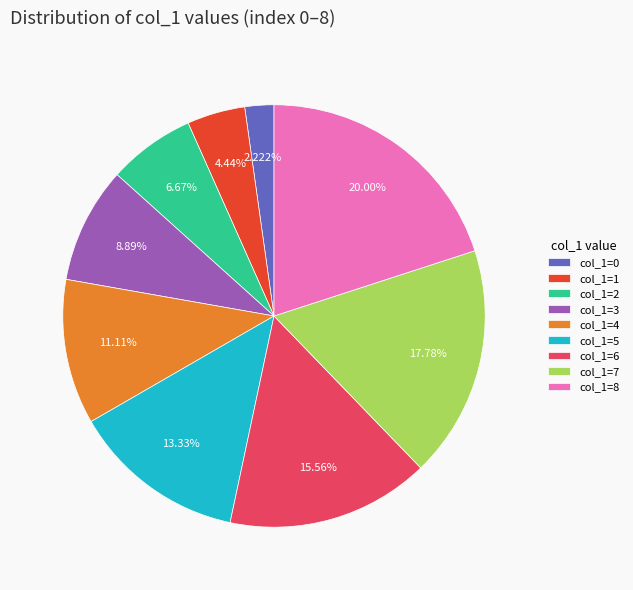

Is there any slice that represents more than half of the pie?

No